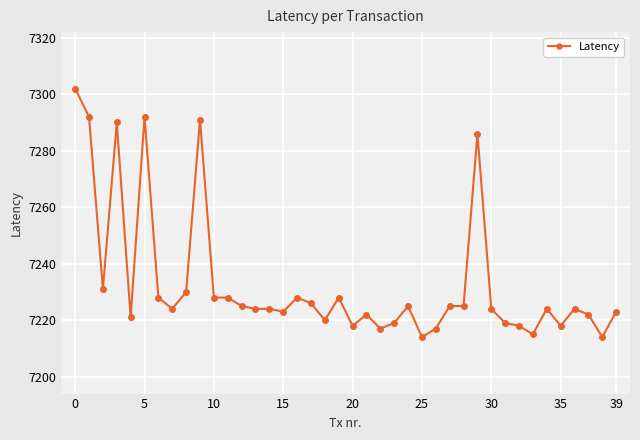

What is the value of the 20th point from the left?

7228